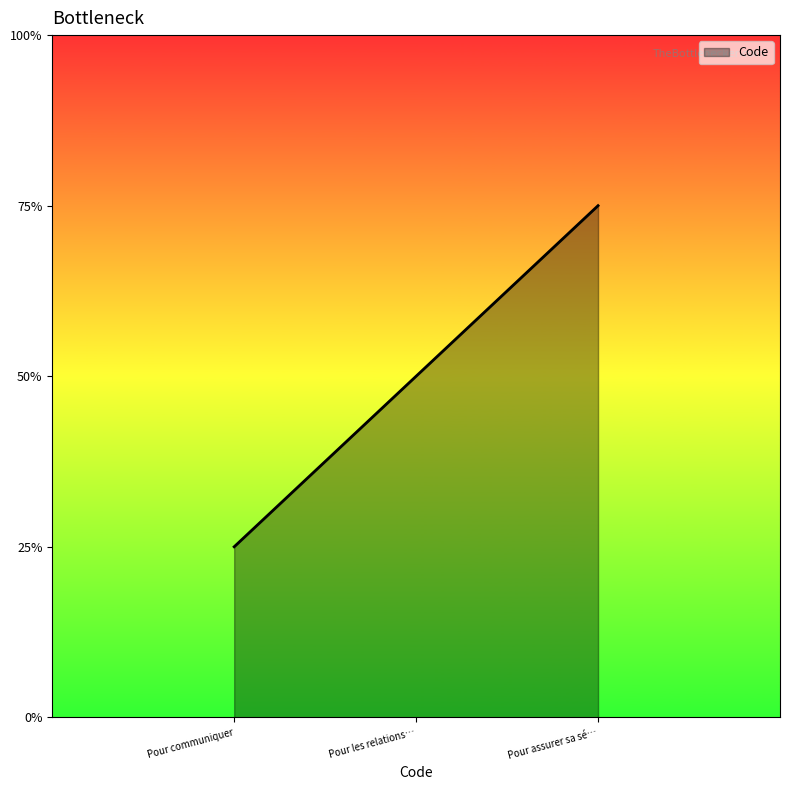

Does the chart display data point markers on the line(s)?

No